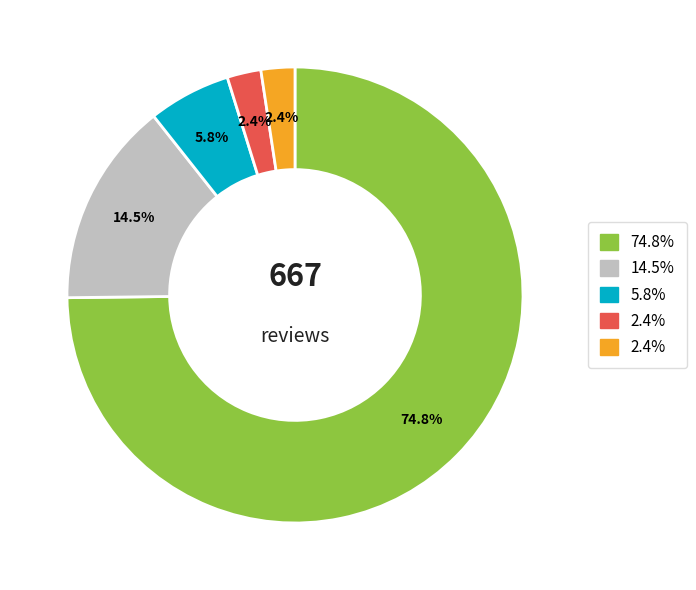

Is there a majority slice in this chart?

Yes